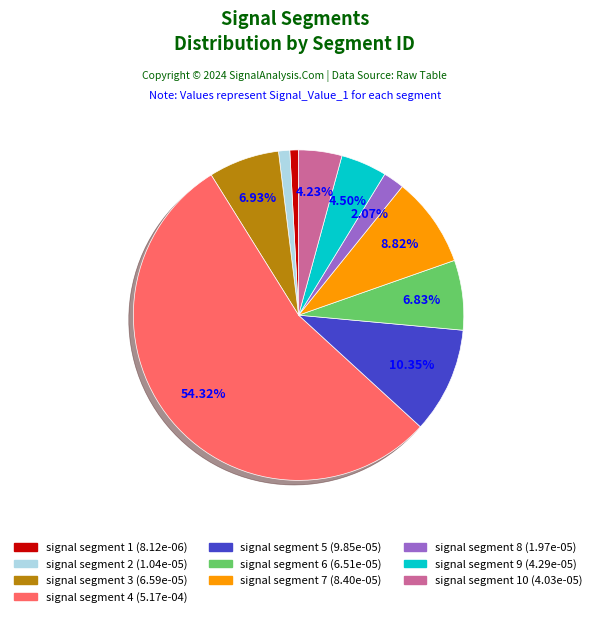

Is there a majority slice in this chart?

Yes